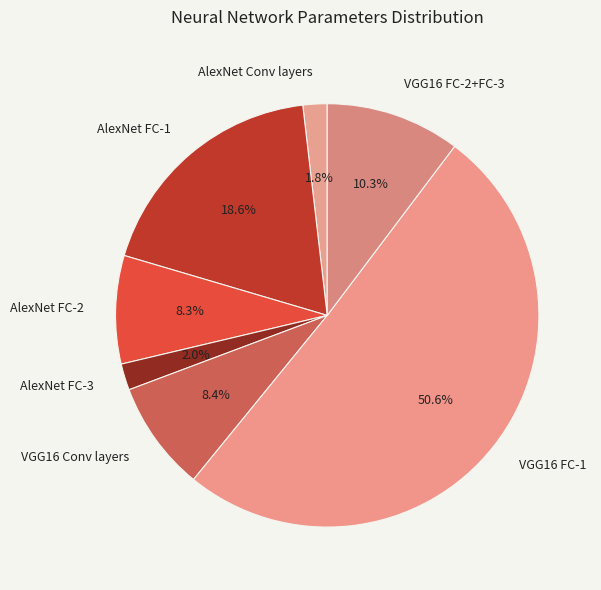

Between AlexNet FC-1 and VGG16 FC-2+FC-3, which is larger?

AlexNet FC-1